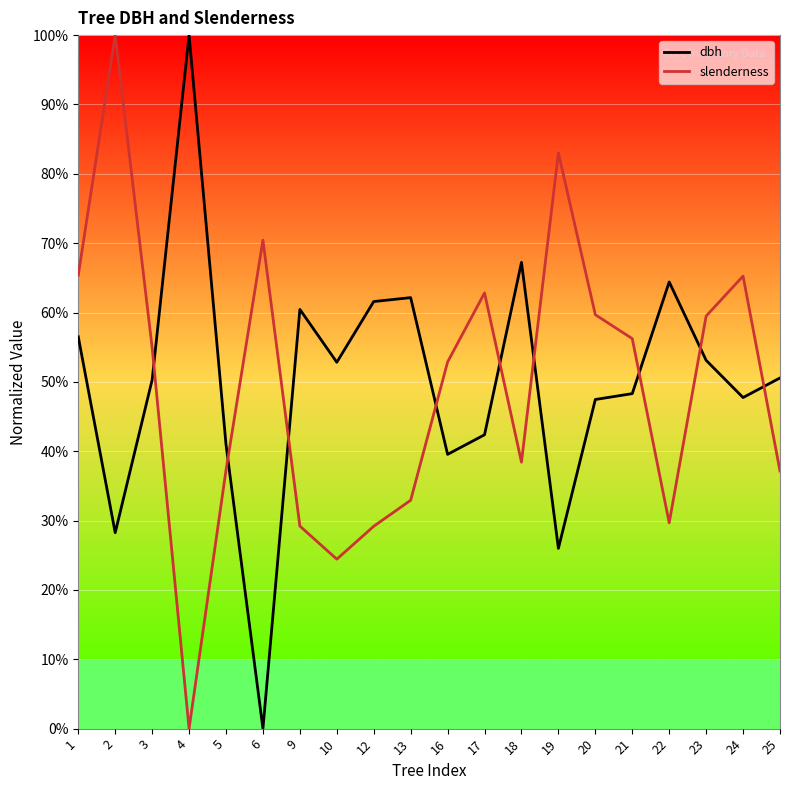

How many distinct data groups are displayed?

2